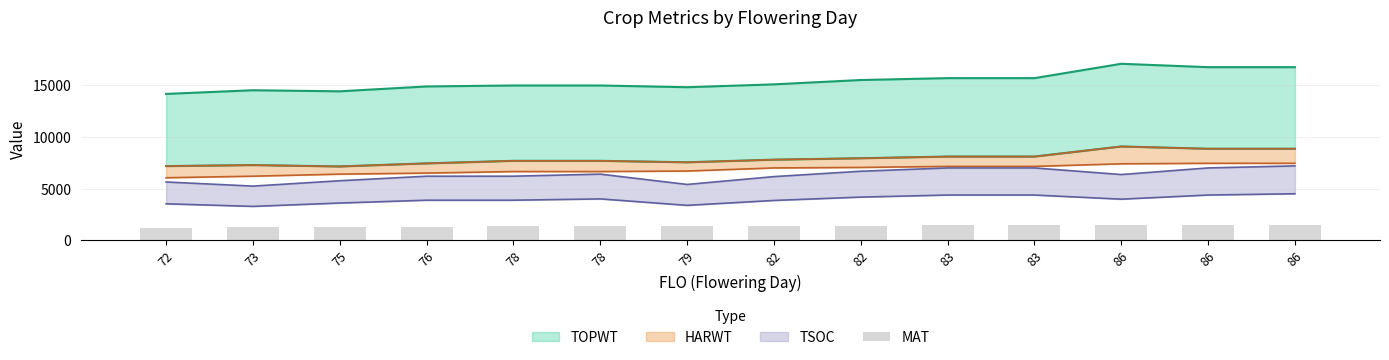

Between 83 and 76, which is larger?

83